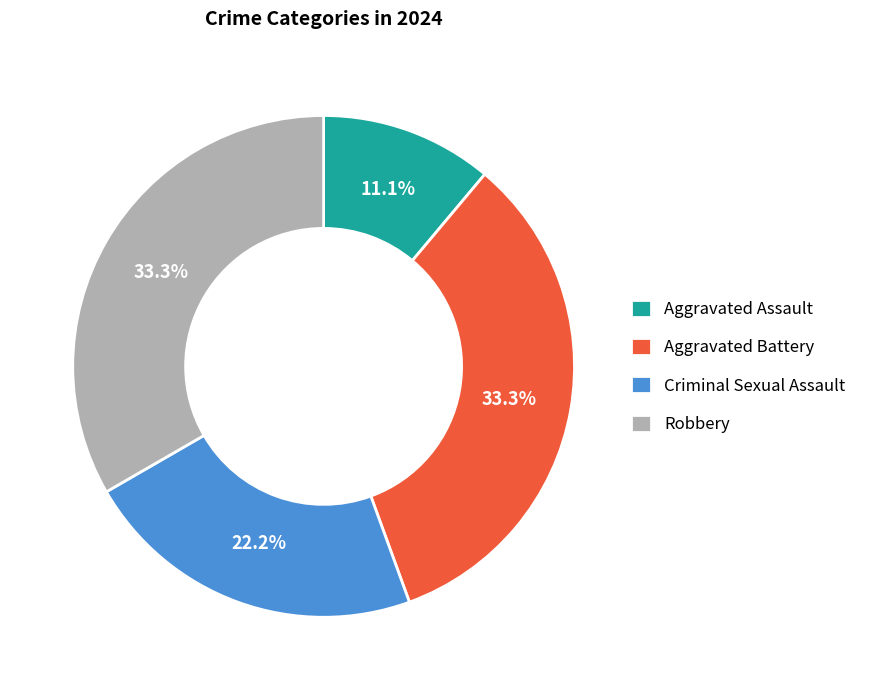

Approximately how many times larger is the value at Aggravated Battery compared to Criminal Sexual Assault?

1.5